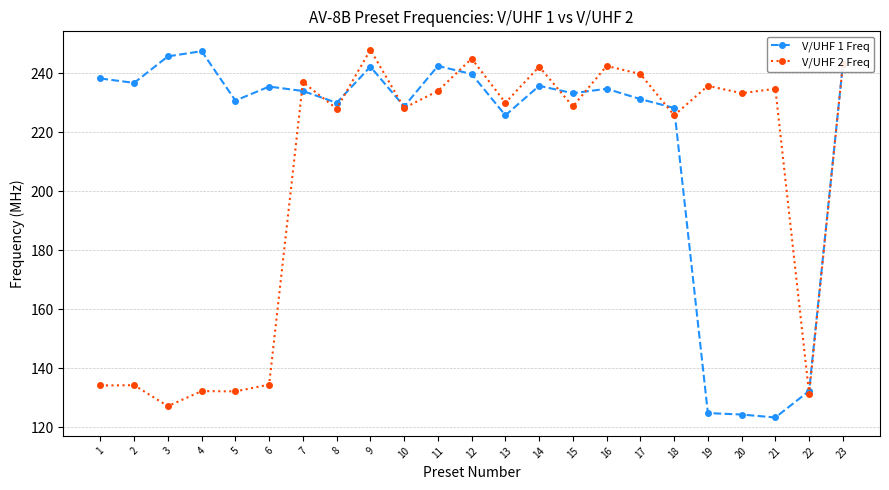

True or false: V/UHF 1 Freq and V/UHF 2 Freq intersect in this chart.

True